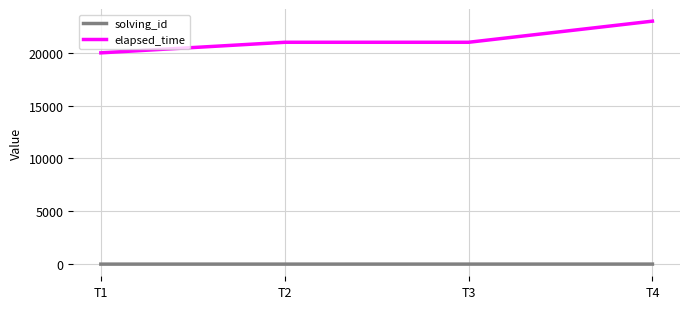

True or false: solving_id has more than 2 interior local peaks.

False